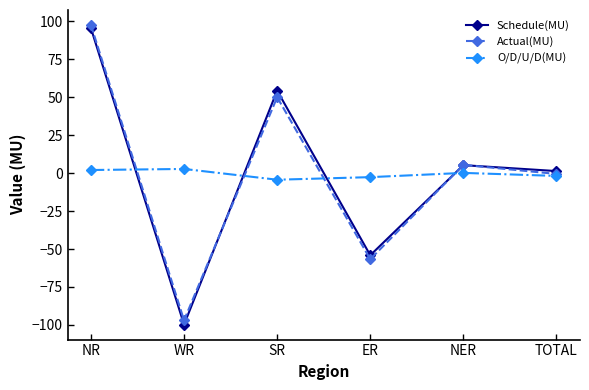

Does the chart have visible grid lines?

No